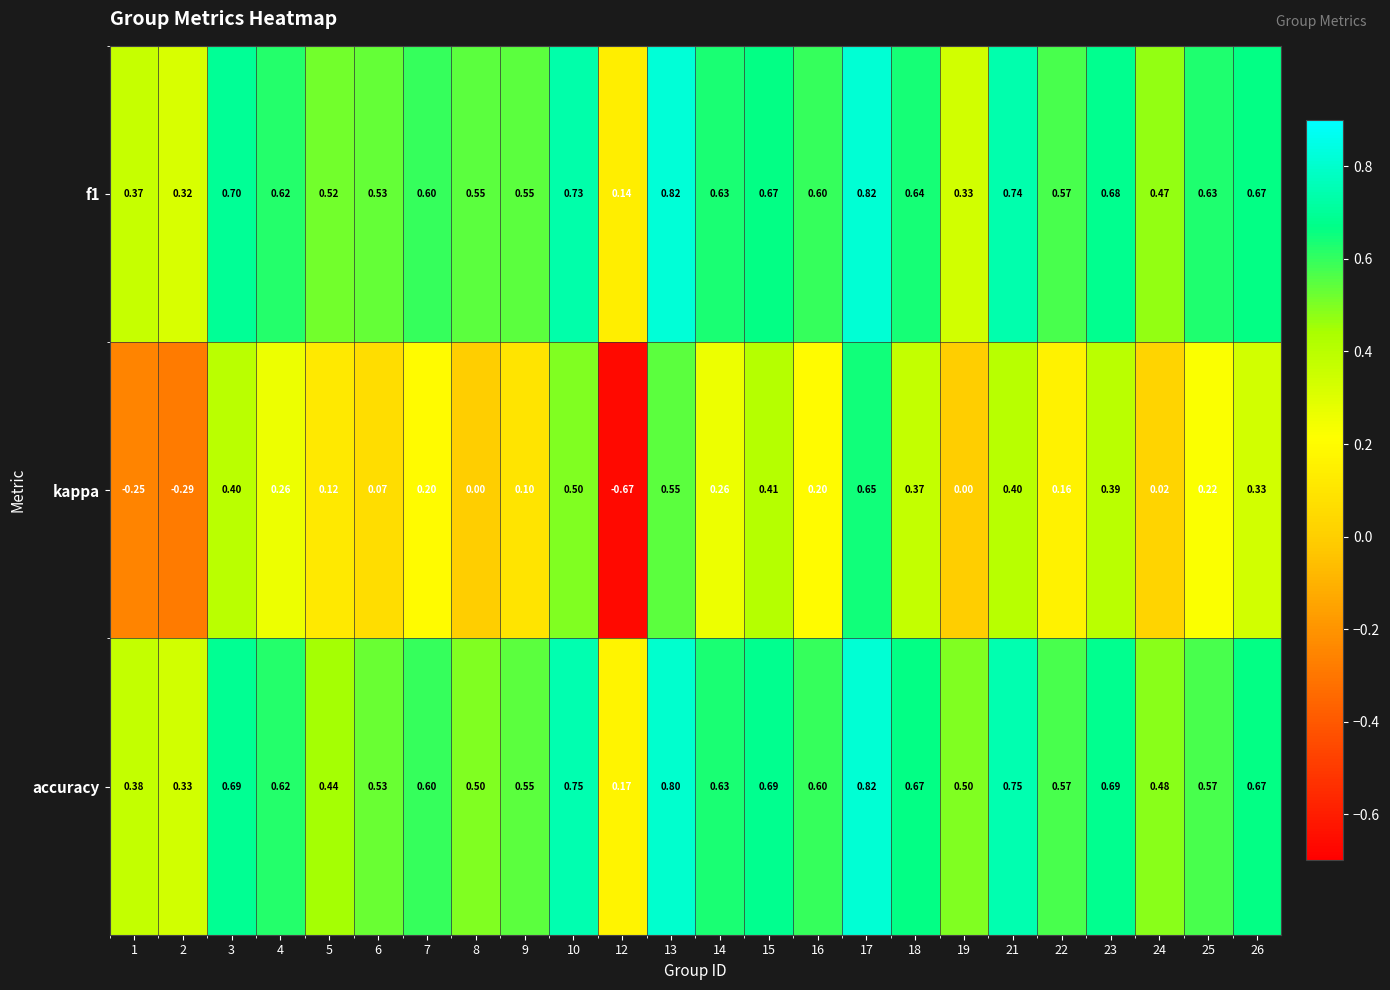

Between 18 and 25, which series saw the biggest shift?

kappa